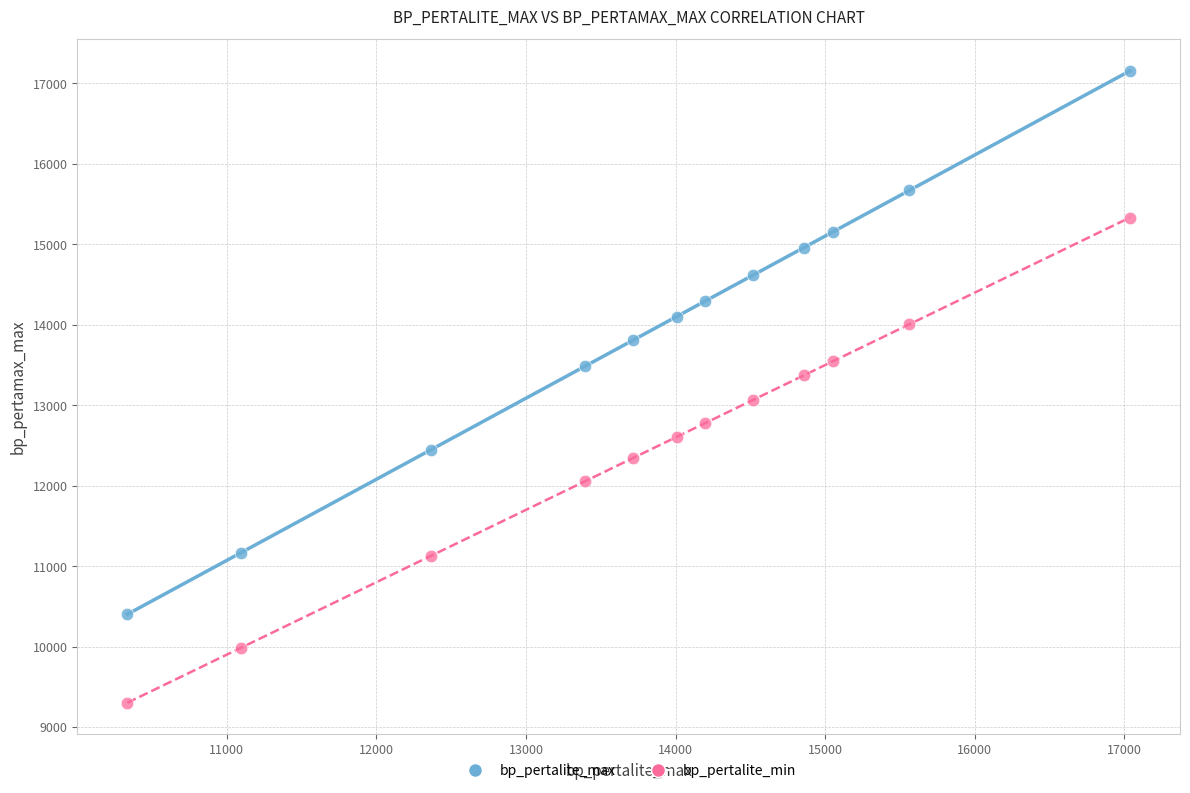

Which series has the largest Y range (max minus min)?

bp_pertalite_max